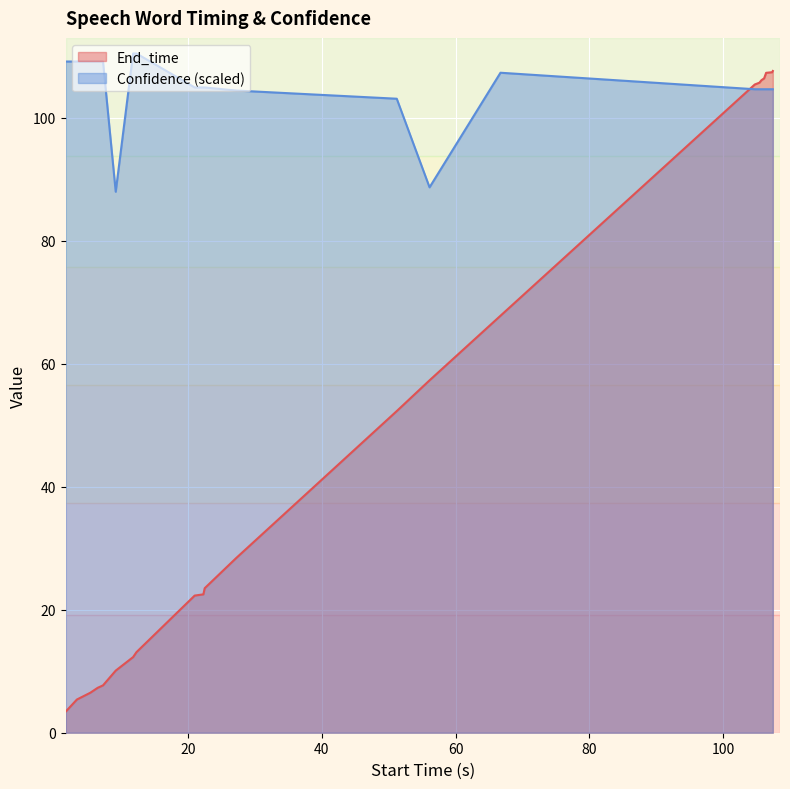

What is the minimum value for End_time?

3.4